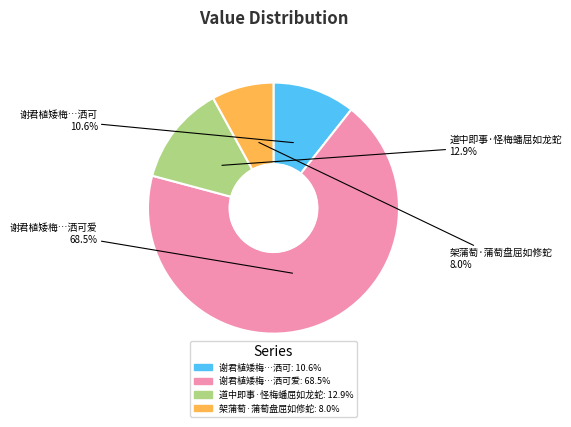

How many slices are in this pie chart?

4